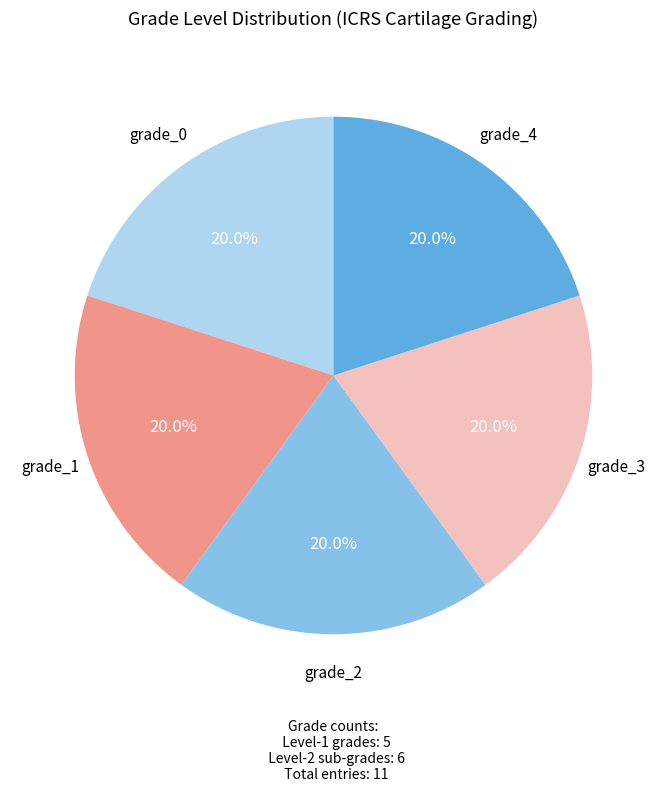

Does any single category account for the majority?

No